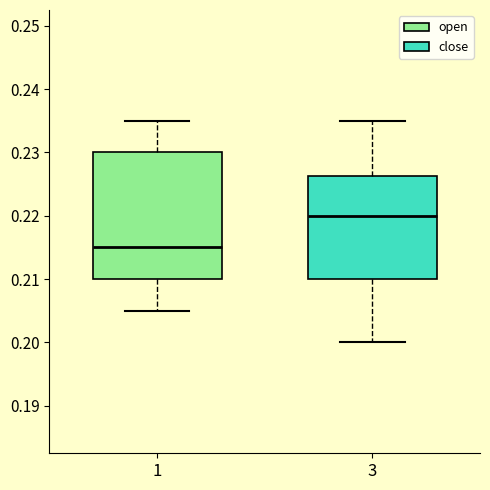

Which box's median line is the highest?

3